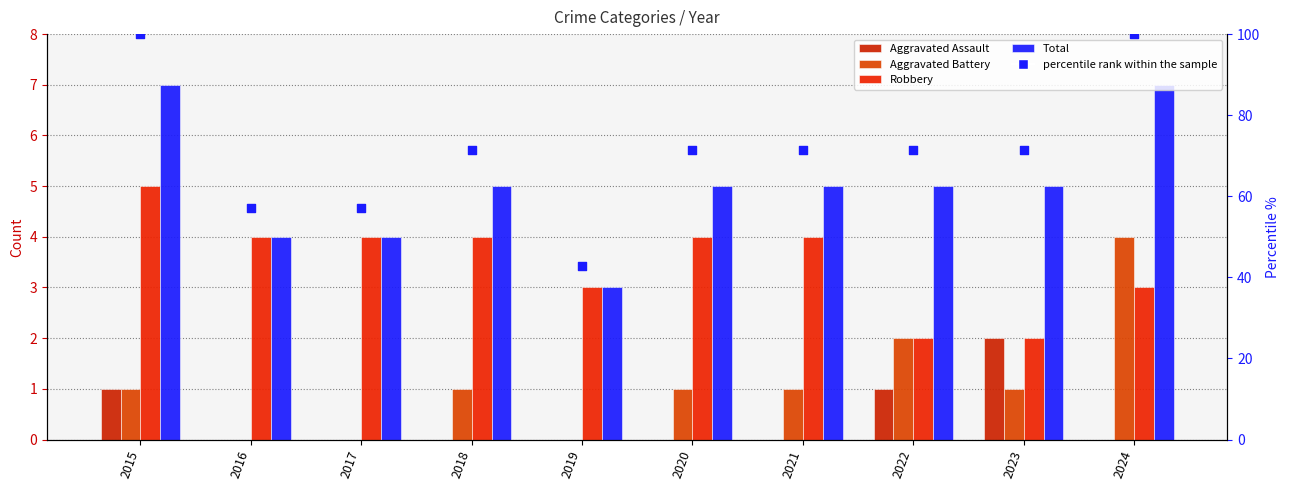

At how many categories does at least one series exceed 76?

2